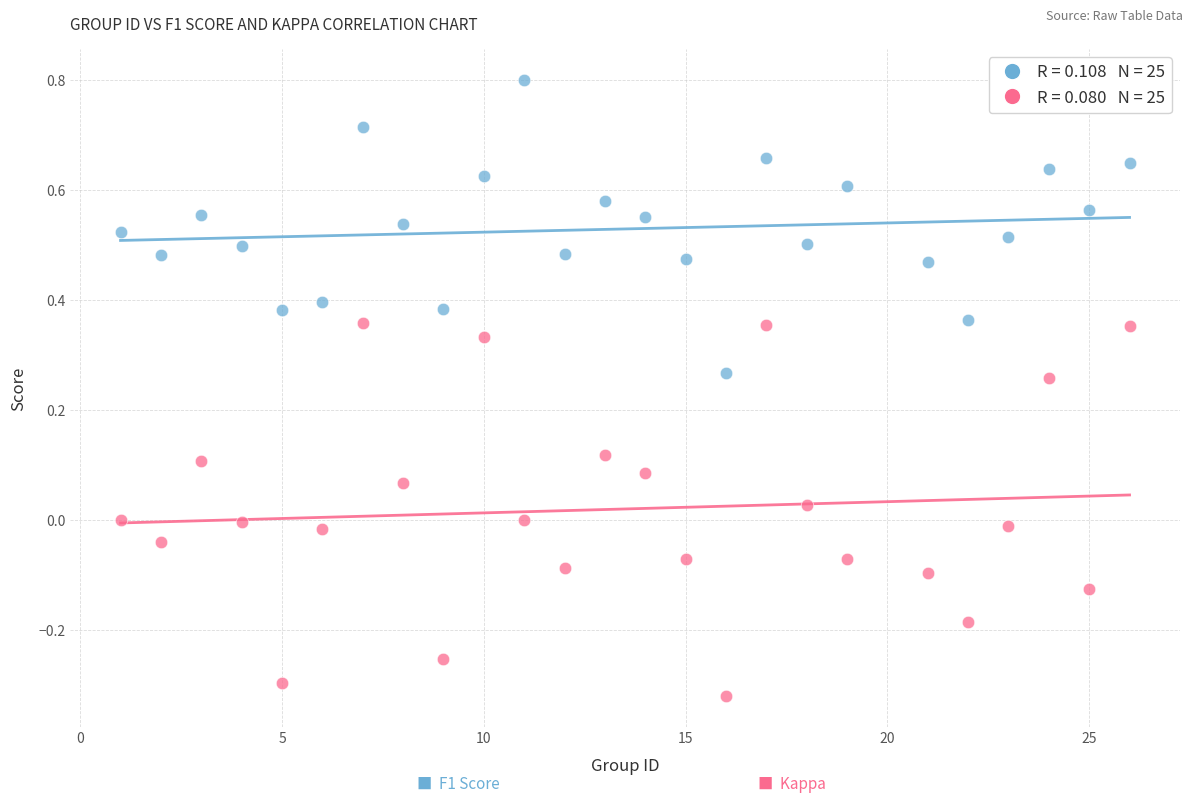

Across all data points, what is the range of X values (max minus min)?

25.0